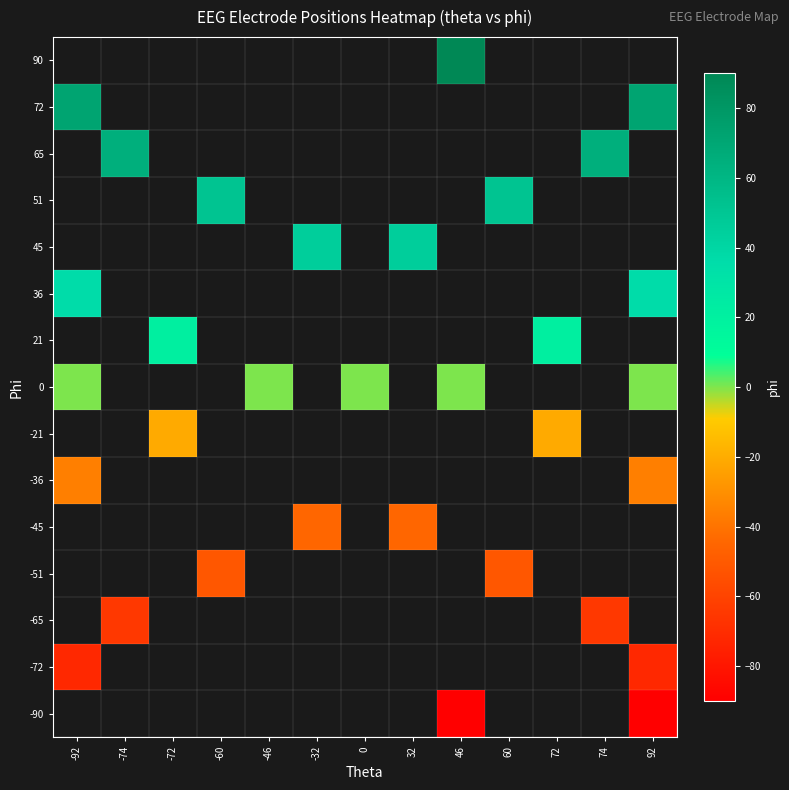

What is the greatest value displayed?

90.0